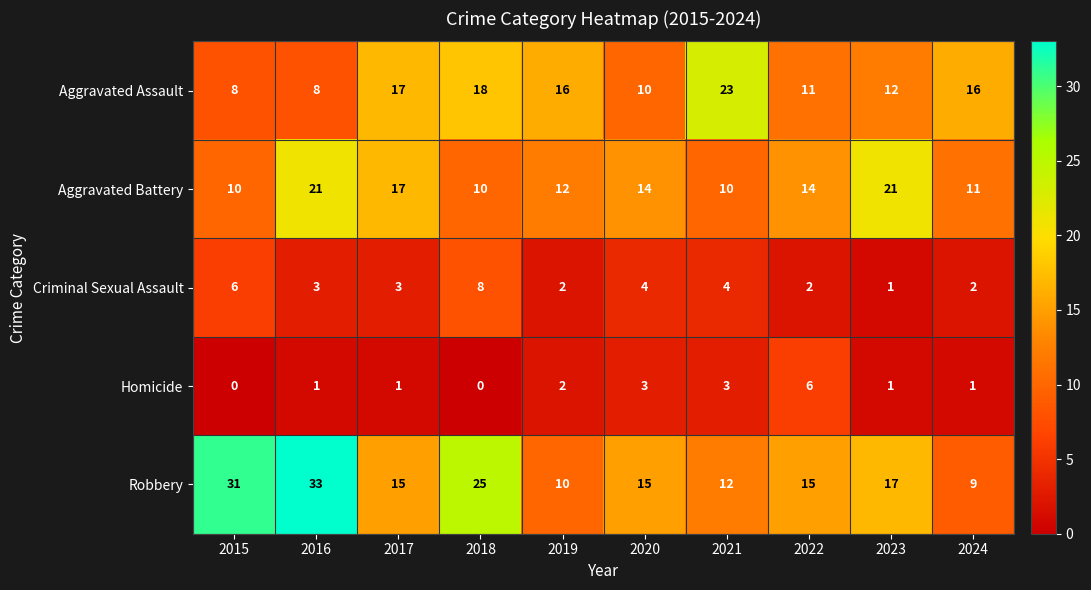

Which category has the highest value in the Homicide series?

2022